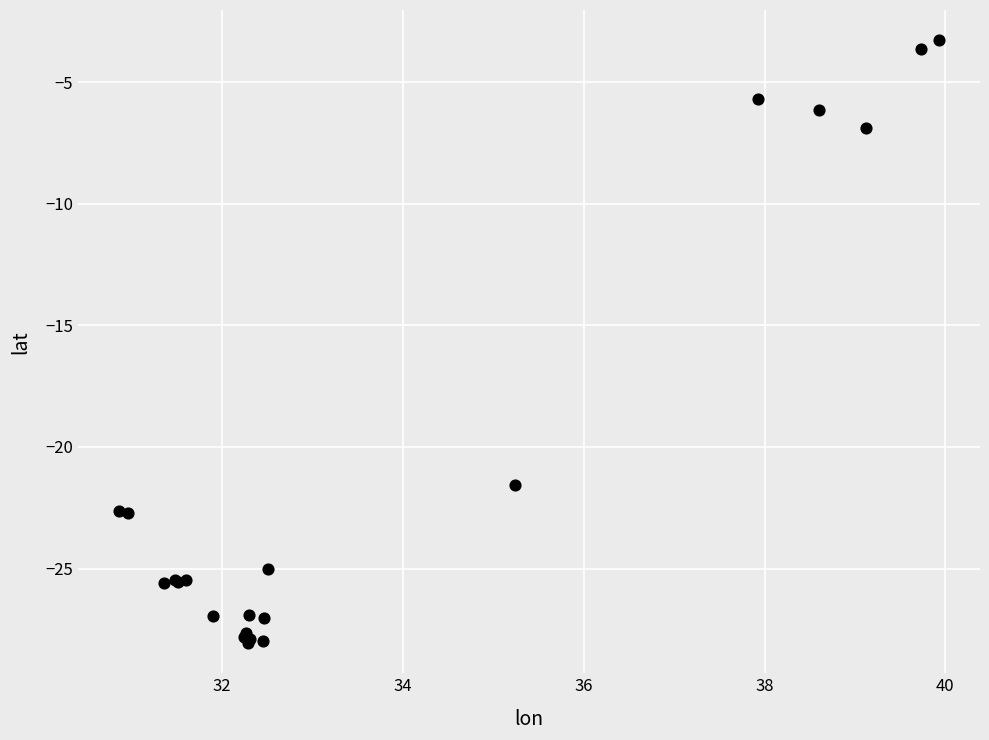

What Y value in the scatter plot is closest to -15?

-21.6